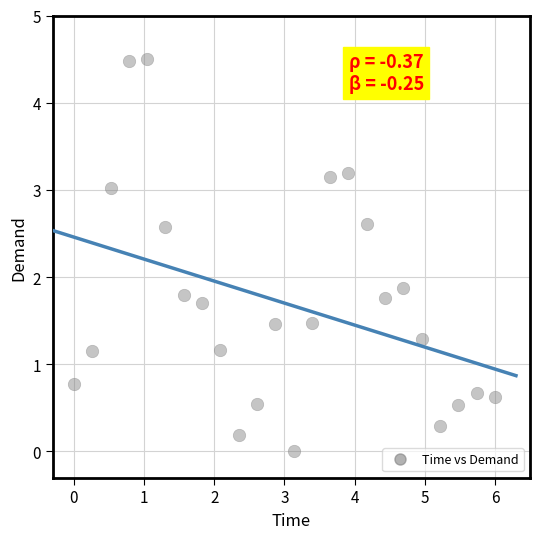

What Y value in the scatter plot is closest to 2?

1.9